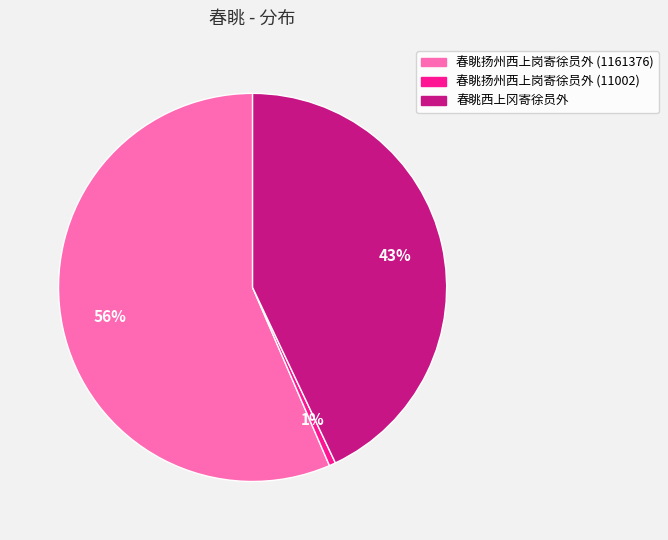

Do 春眺西上冈寄徐员外 and 春眺扬州西上岗寄徐员外 (11002) together represent more than half of the pie?

No